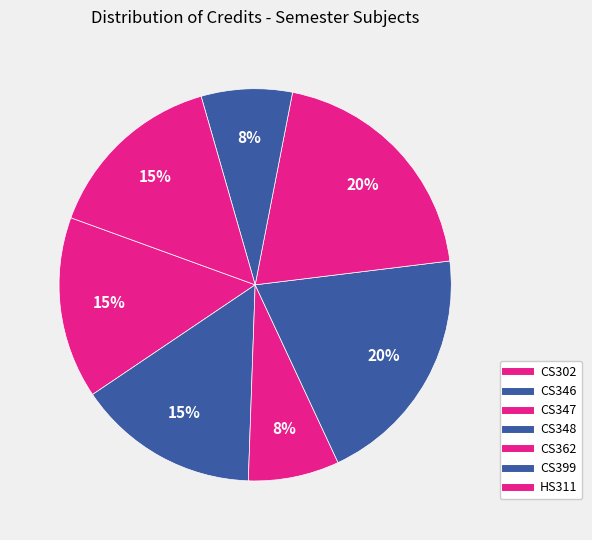

Does CS348 represent more than half of the total?

No